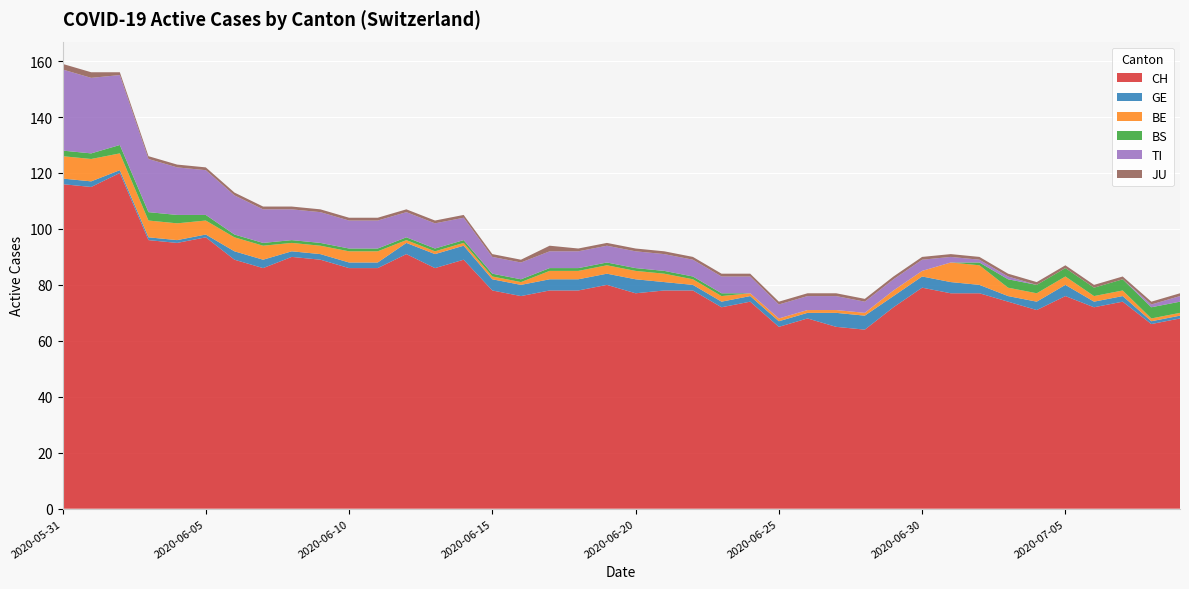

Reading left to right, extract all data points from this chart.

CH: 2020-05-31=116	2020-06-01=115	2020-06-02=120	2020-06-03=96	2020-06-04=95	2020-06-05=97	2020-06-06=89	2020-06-07=86	2020-06-08=90	2020-06-09=89	2020-06-10=86	2020-06-11=86	2020-06-12=91	2020-06-13=86	2020-06-14=89	2020-06-15=78	2020-06-16=76	2020-06-17=78	2020-06-18=78	2020-06-19=80	2020-06-20=77	2020-06-21=78	2020-06-22=78	2020-06-23=72	2020-06-24=74	2020-06-25=65	2020-06-26=68	2020-06-27=65	2020-06-28=64	2020-06-29=72	2020-06-30=79	2020-07-01=77	2020-07-02=77	2020-07-03=74	2020-07-04=71	2020-07-05=76	2020-07-06=72	2020-07-07=74	2020-07-08=66	2020-07-09=68
GE: 2020-05-31=2	2020-06-01=2	2020-06-02=1	2020-06-03=1	2020-06-04=1	2020-06-05=1	2020-06-06=3	2020-06-07=3	2020-06-08=2	2020-06-09=2	2020-06-10=2	2020-06-11=2	2020-06-12=4	2020-06-13=5	2020-06-14=5	2020-06-15=4	2020-06-16=4	2020-06-17=4	2020-06-18=4	2020-06-19=4	2020-06-20=5	2020-06-21=3	2020-06-22=2	2020-06-23=2	2020-06-24=2	2020-06-25=2	2020-06-26=2	2020-06-27=5	2020-06-28=5	2020-06-29=4	2020-06-30=4	2020-07-01=4	2020-07-02=3	2020-07-03=2	2020-07-04=3	2020-07-05=4	2020-07-06=2	2020-07-07=2	2020-07-08=1	2020-07-09=1
BE: 2020-05-31=8	2020-06-01=8	2020-06-02=6	2020-06-03=6	2020-06-04=6	2020-06-05=5	2020-06-06=5	2020-06-07=5	2020-06-08=3	2020-06-09=3	2020-06-10=4	2020-06-11=4	2020-06-12=1	2020-06-13=1	2020-06-14=1	2020-06-15=1	2020-06-16=1	2020-06-17=3	2020-06-18=3	2020-06-19=3	2020-06-20=3	2020-06-21=3	2020-06-22=2	2020-06-23=2	2020-06-24=1	2020-06-25=1	2020-06-26=1	2020-06-27=1	2020-06-28=1	2020-06-29=2	2020-06-30=2	2020-07-01=7	2020-07-02=7	2020-07-03=3	2020-07-04=3	2020-07-05=3	2020-07-06=2	2020-07-07=2	2020-07-08=1	2020-07-09=1
BS: 2020-05-31=2	2020-06-01=2	2020-06-02=3	2020-06-03=3	2020-06-04=3	2020-06-05=2	2020-06-06=1	2020-06-07=1	2020-06-08=1	2020-06-09=1	2020-06-10=1	2020-06-11=1	2020-06-12=1	2020-06-13=1	2020-06-14=1	2020-06-15=1	2020-06-16=1	2020-06-17=1	2020-06-18=1	2020-06-19=1	2020-06-20=1	2020-06-21=1	2020-06-22=1	2020-06-23=1	2020-06-24=0	2020-06-25=0	2020-06-26=0	2020-06-27=0	2020-06-28=0	2020-06-29=0	2020-06-30=0	2020-07-01=0	2020-07-02=1	2020-07-03=3	2020-07-04=3	2020-07-05=3	2020-07-06=3	2020-07-07=4	2020-07-08=4	2020-07-09=4
TI: 2020-05-31=29	2020-06-01=27	2020-06-02=25	2020-06-03=19	2020-06-04=17	2020-06-05=16	2020-06-06=14	2020-06-07=12	2020-06-08=11	2020-06-09=11	2020-06-10=10	2020-06-11=10	2020-06-12=9	2020-06-13=9	2020-06-14=8	2020-06-15=6	2020-06-16=6	2020-06-17=6	2020-06-18=6	2020-06-19=6	2020-06-20=6	2020-06-21=6	2020-06-22=6	2020-06-23=6	2020-06-24=6	2020-06-25=5	2020-06-26=5	2020-06-27=5	2020-06-28=4	2020-06-29=4	2020-06-30=4	2020-07-01=2	2020-07-02=1	2020-07-03=1	2020-07-04=0	2020-07-05=0	2020-07-06=0	2020-07-07=0	2020-07-08=1	2020-07-09=2
JU: 2020-05-31=2	2020-06-01=2	2020-06-02=1	2020-06-03=1	2020-06-04=1	2020-06-05=1	2020-06-06=1	2020-06-07=1	2020-06-08=1	2020-06-09=1	2020-06-10=1	2020-06-11=1	2020-06-12=1	2020-06-13=1	2020-06-14=1	2020-06-15=1	2020-06-16=1	2020-06-17=2	2020-06-18=1	2020-06-19=1	2020-06-20=1	2020-06-21=1	2020-06-22=1	2020-06-23=1	2020-06-24=1	2020-06-25=1	2020-06-26=1	2020-06-27=1	2020-06-28=1	2020-06-29=1	2020-06-30=1	2020-07-01=1	2020-07-02=1	2020-07-03=1	2020-07-04=1	2020-07-05=1	2020-07-06=1	2020-07-07=1	2020-07-08=1	2020-07-09=1